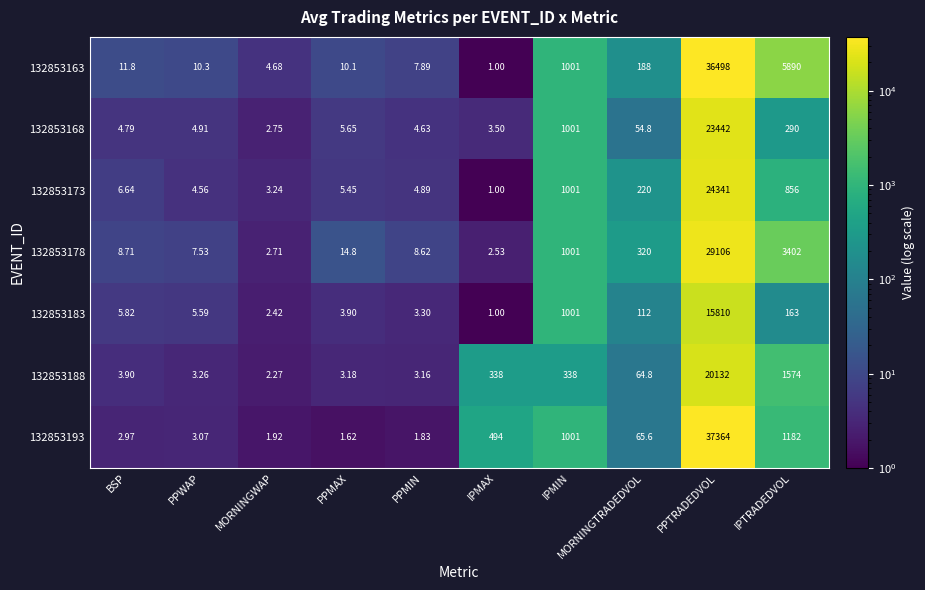

At which category does the chart reach its minimum across all series?

IPMAX